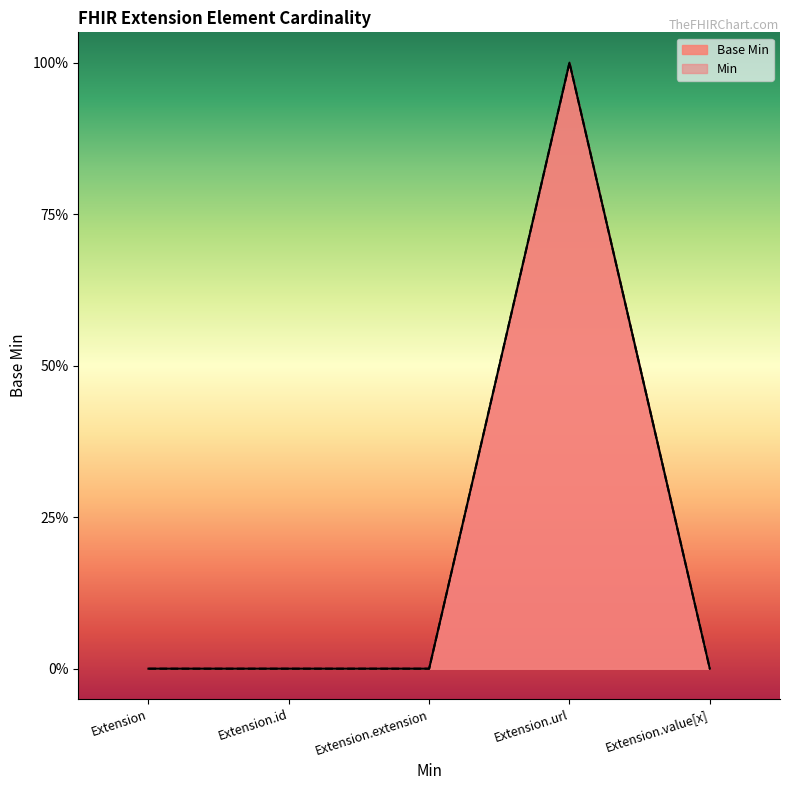

Does the chart display data point markers on the line(s)?

No